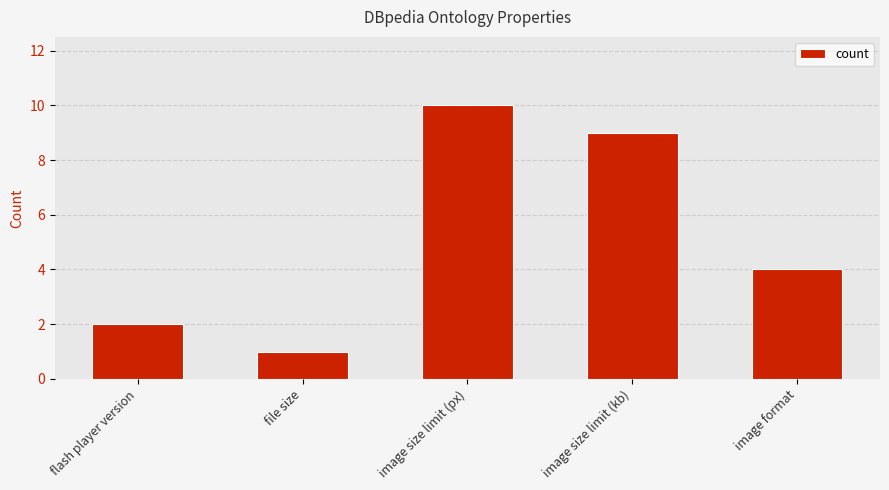

The chart shows a value of 14 at image size limit (px). True or false?

False